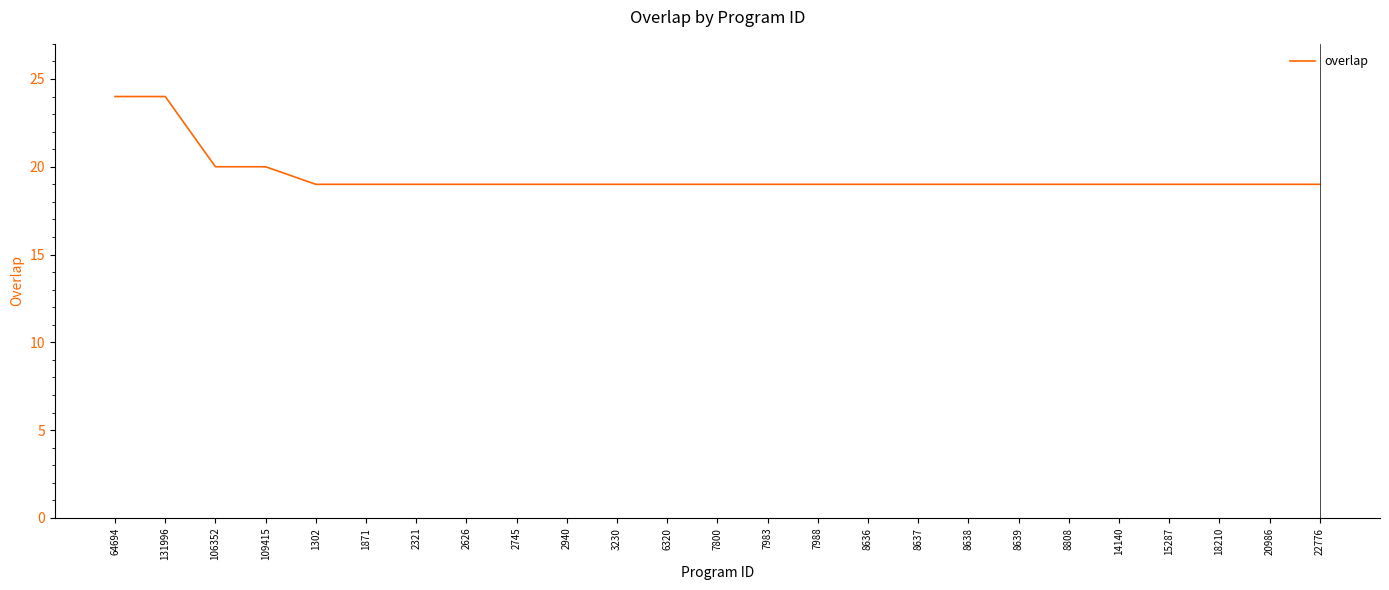

How many lines are shown in the chart?

1